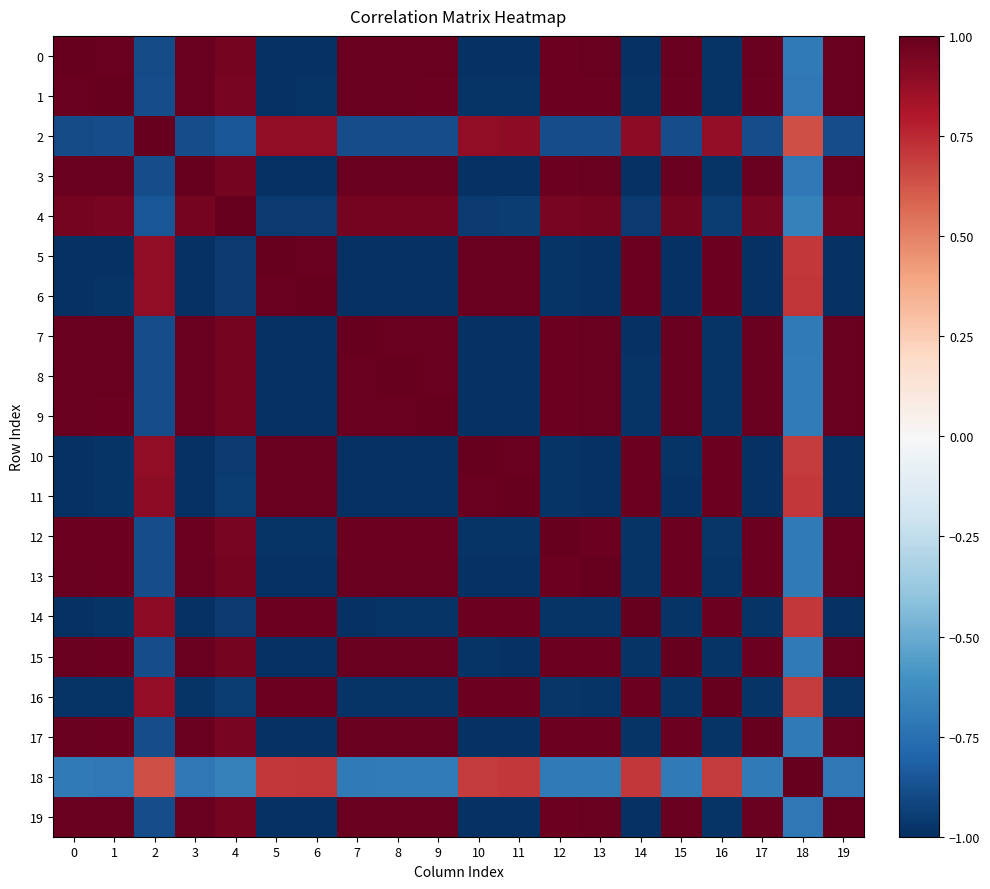

Which label corresponds to the smallest value in the chart?

19